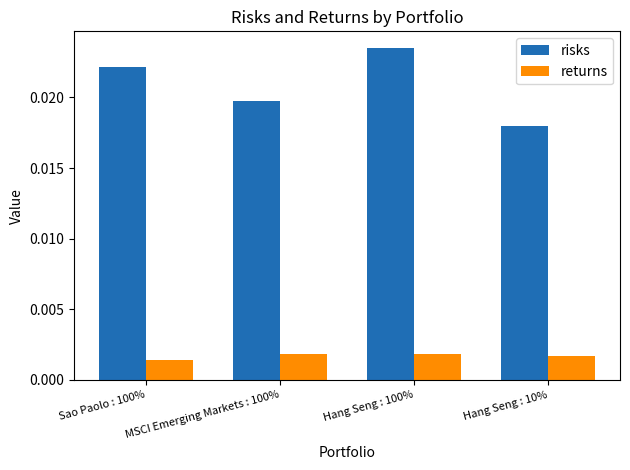

What are all the series names shown in the legend?

risks, returns